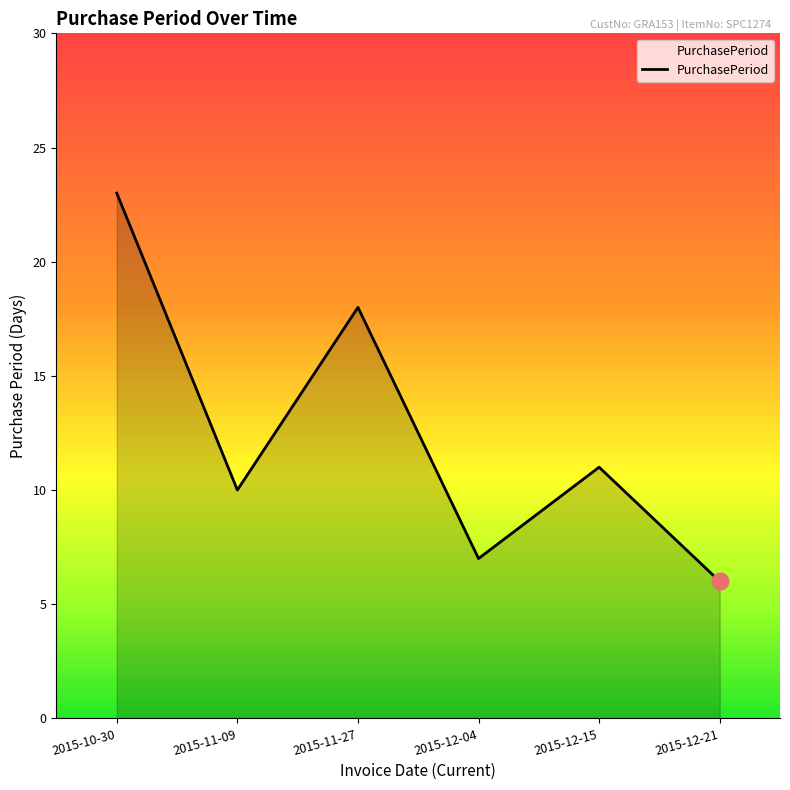

What is the maximum value shown in the chart?

23